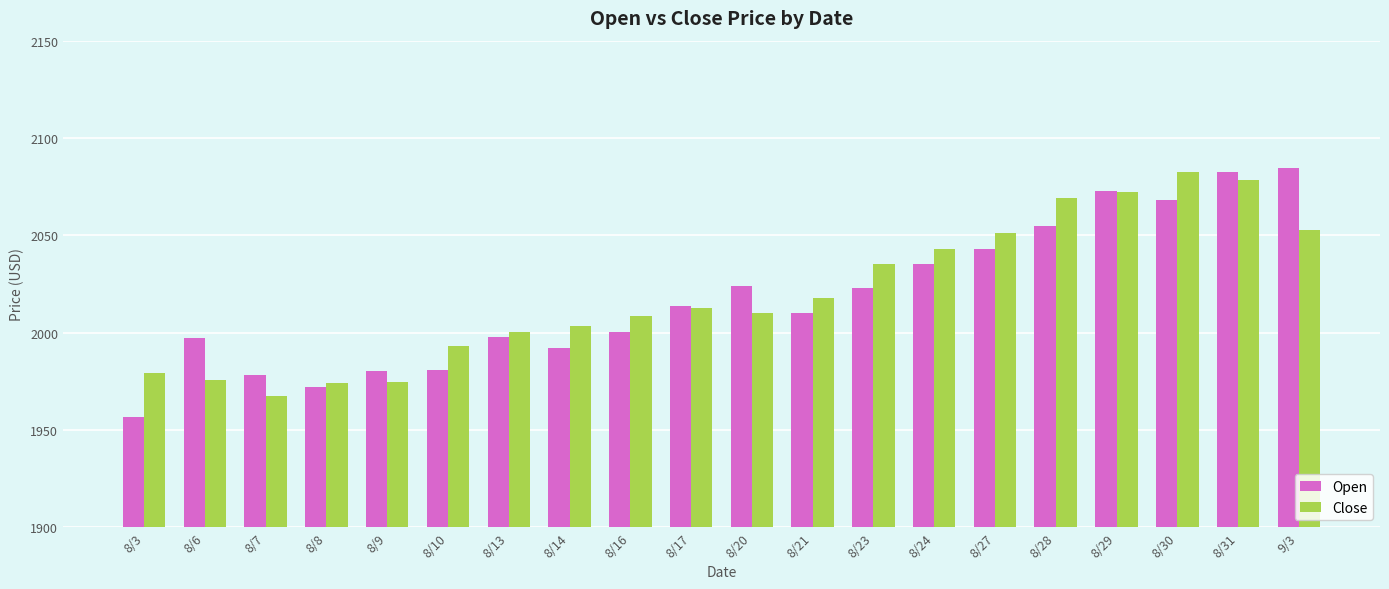

The Open series shows 1980.0 at 8/9. True or false?

True